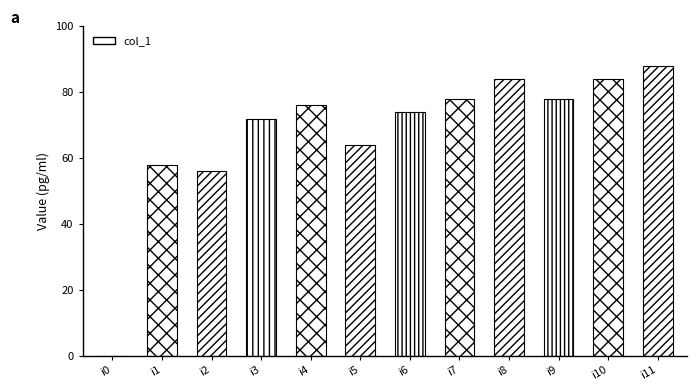

Reading right to left, list all the values displayed in this chart.

88	84	78	84	78	74	64	76	72	56	58	0